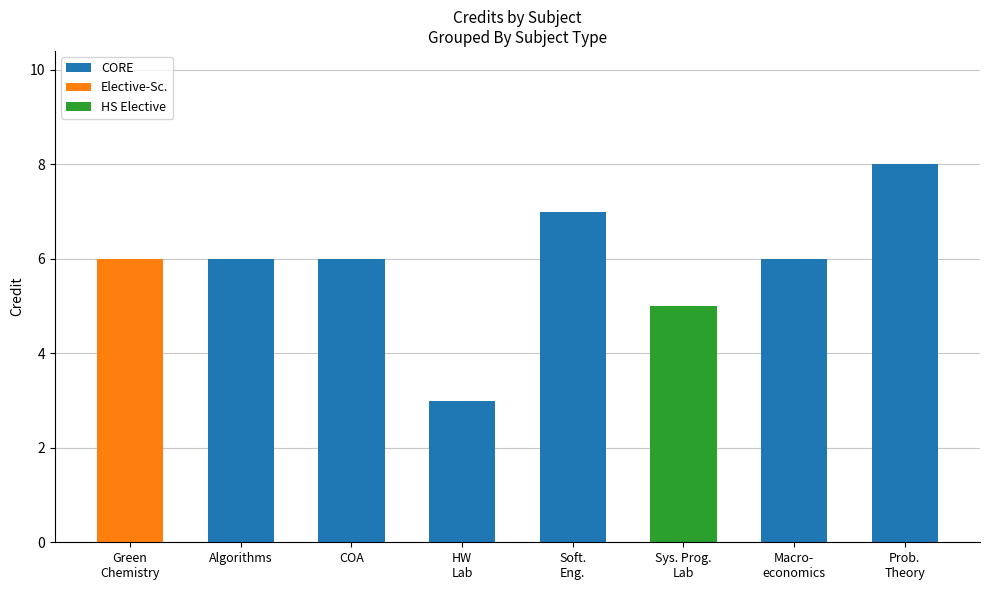

What is the sum of all CORE values?

36